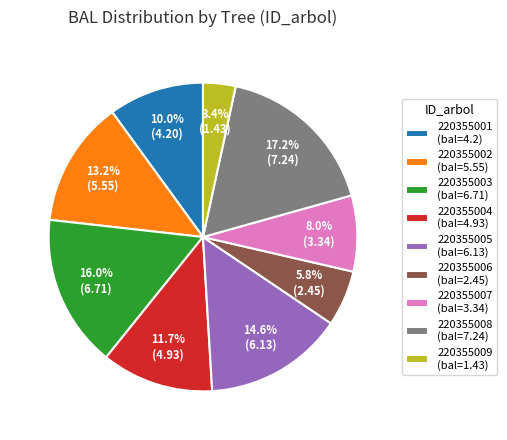

Rank the categories by value from lowest to highest.

220355009 (bal=1.43), 220355006 (bal=2.45), 220355007 (bal=3.34), 220355001 (bal=4.2), 220355004 (bal=4.93), 220355002 (bal=5.55), 220355005 (bal=6.13), 220355003 (bal=6.71), 220355008 (bal=7.24)